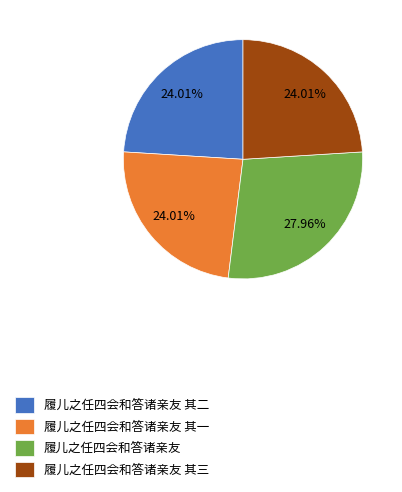

To the nearest percent, what is the combined percentage of 履儿之任四会和答诸亲友 其二 and 履儿之任四会和答诸亲友?

52%